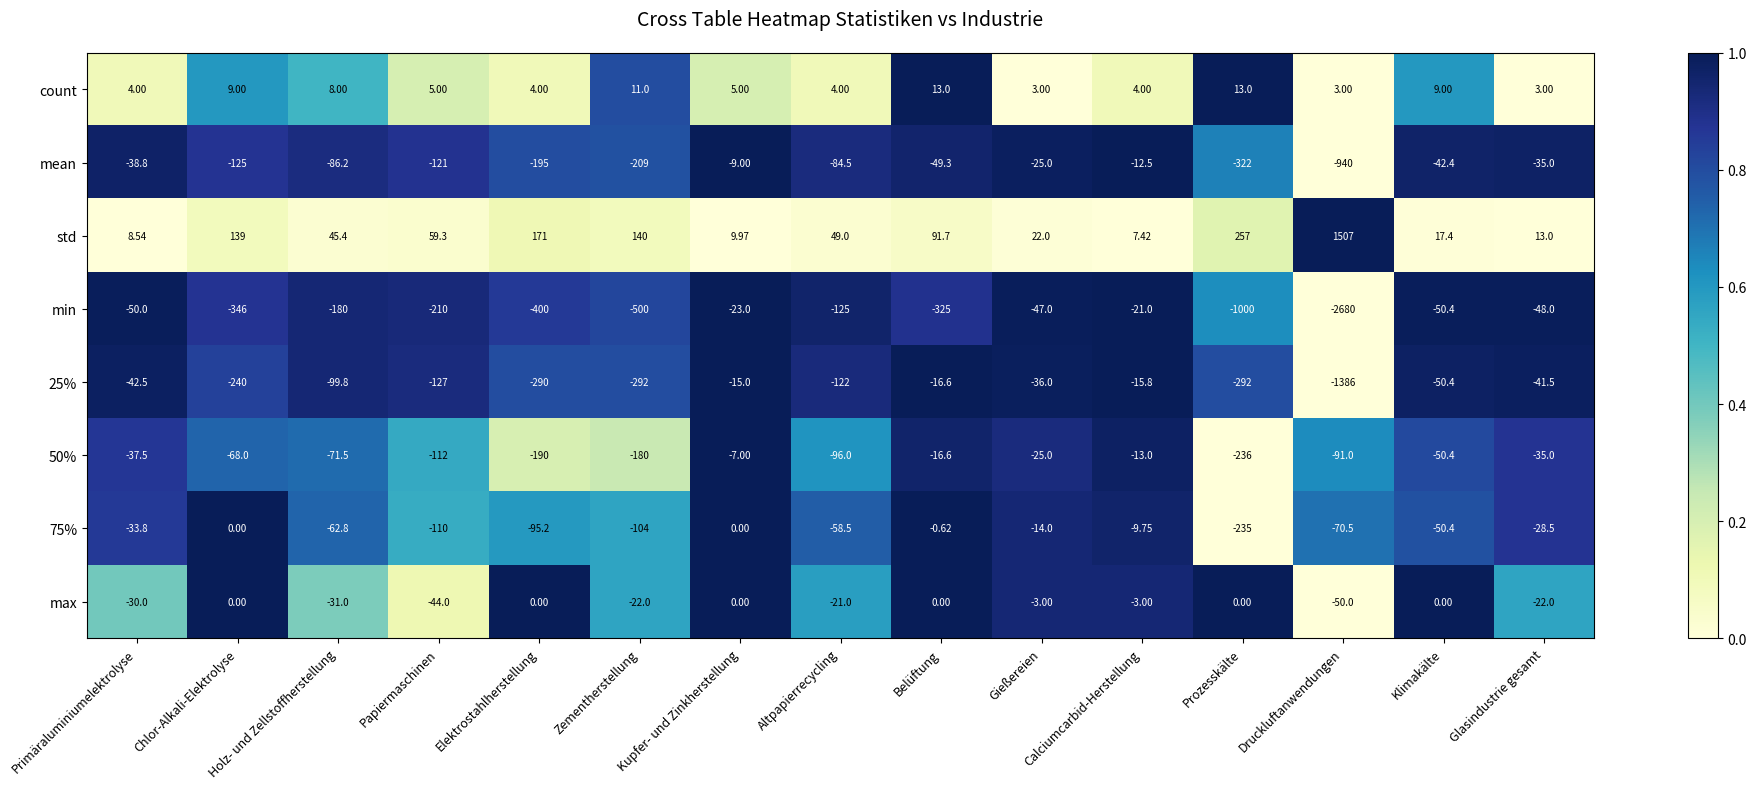

Which series changed the most between Papiermaschinen and Kupfer- und Zinkherstellung?

min